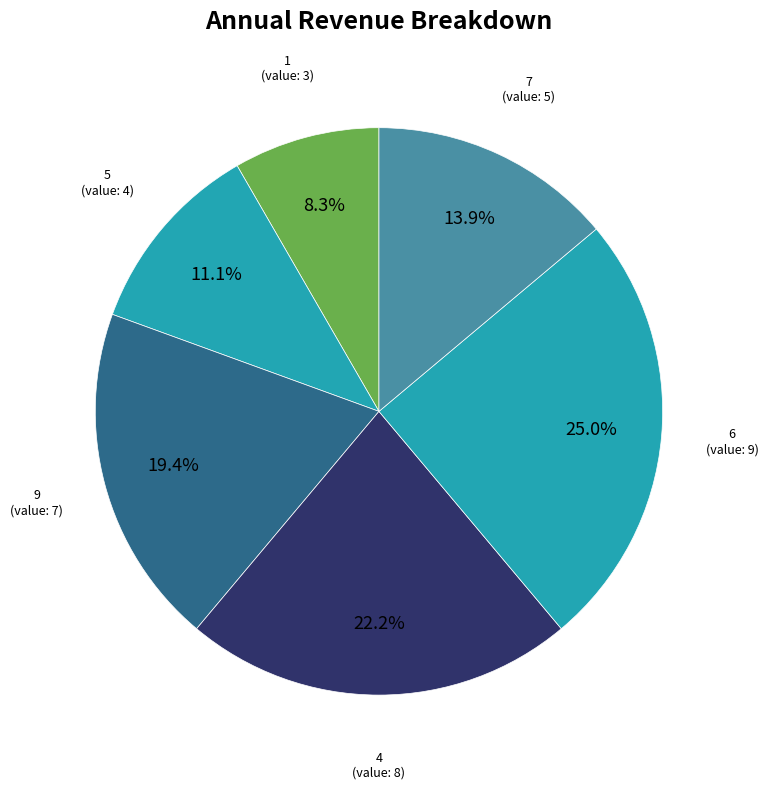

Is it true that 6 is 25% of the pie?

True